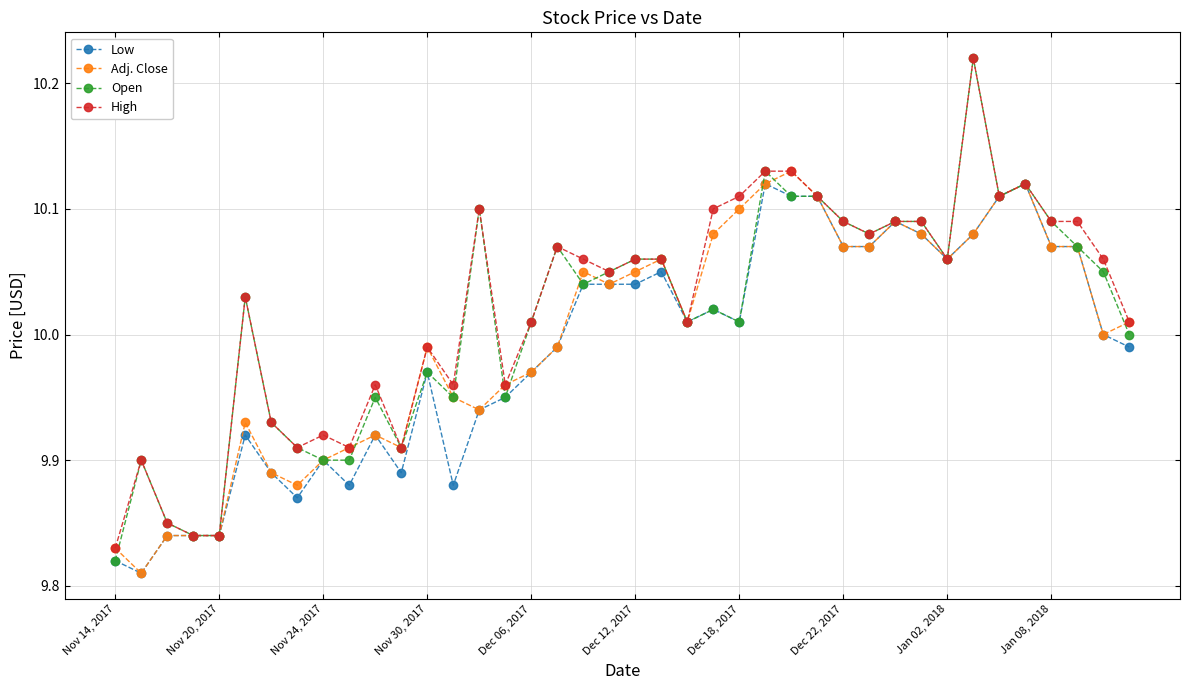

Which series has the widest spread of values?

Open